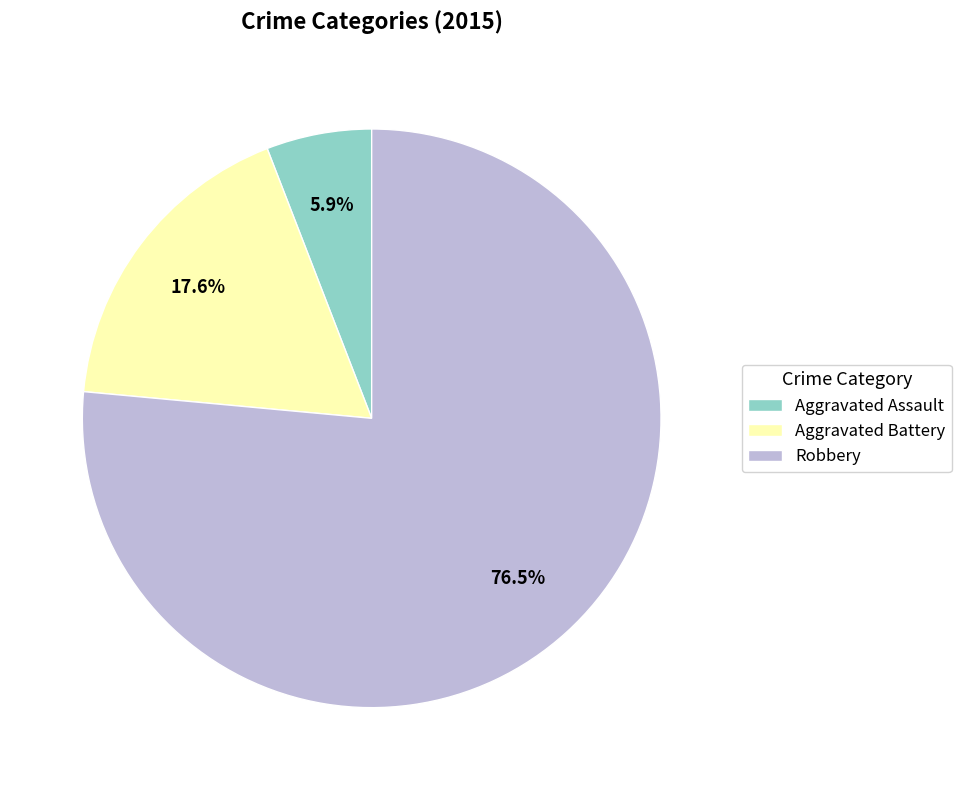

How many segments does this pie chart have?

3